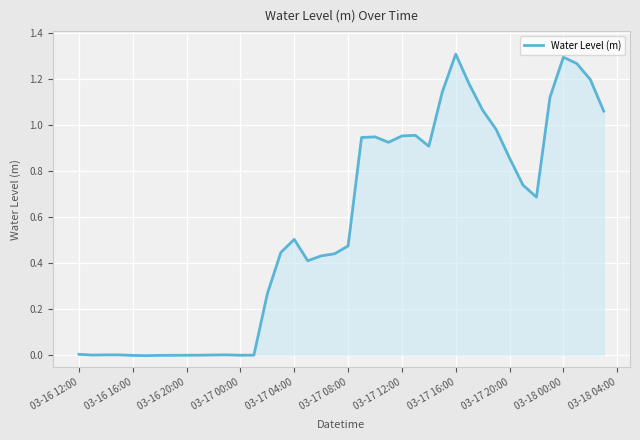

Is it true that the value at 03-17 16:00 is 1.9?

False